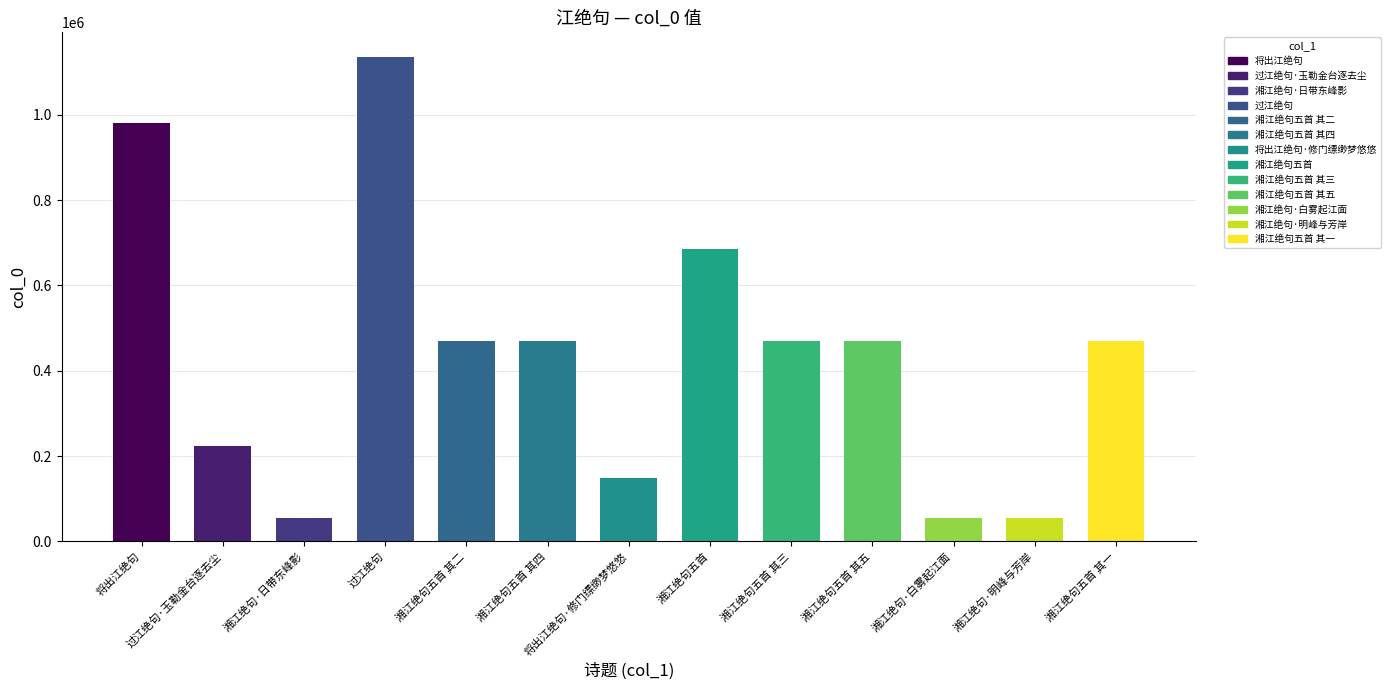

What is the change in value from 将出江绝句·修门缥缈梦悠悠 to 湘江绝句五首?

+535641